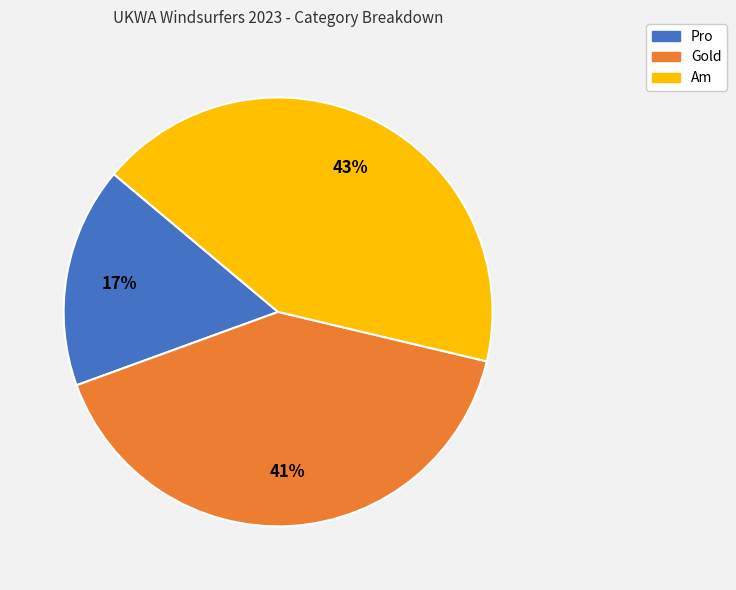

To the nearest percent, what is the difference between the Gold and Pro slice percentages?

24%